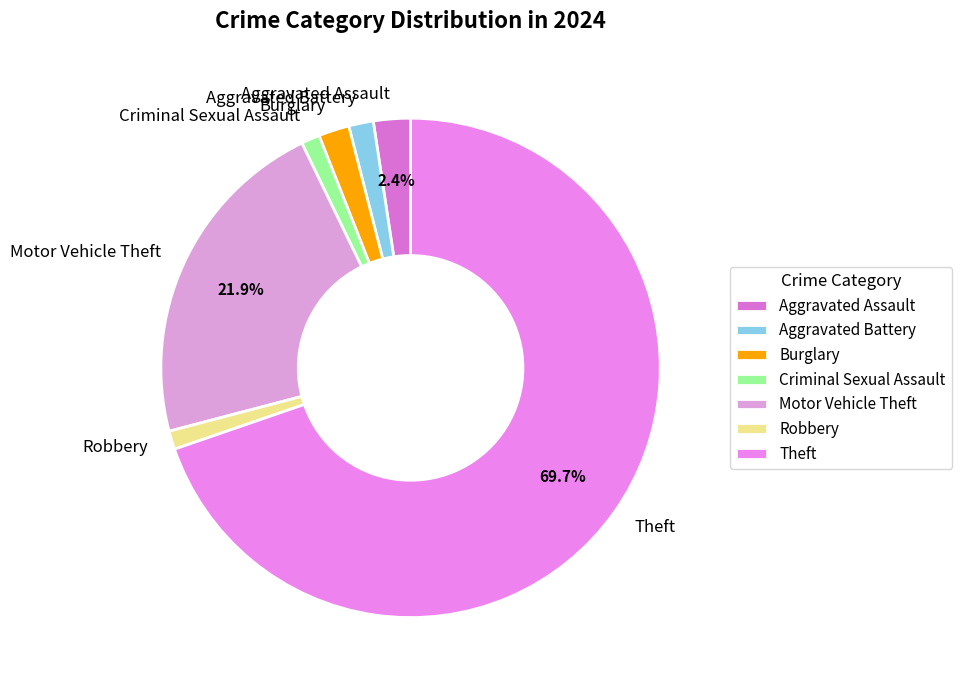

What percentage is the Burglary slice, to the nearest percent?

2%